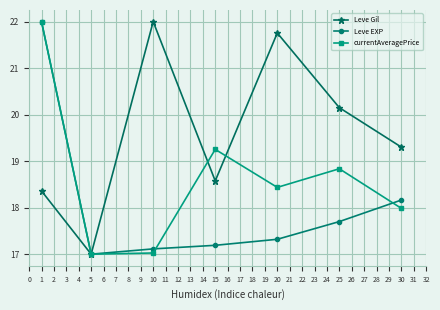

At 15, list the series in order from smallest to largest.

Leve EXP, Leve Gil, currentAveragePrice